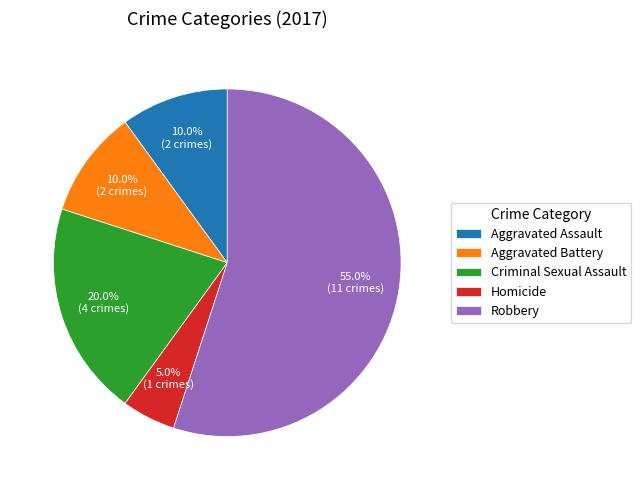

To the nearest percent, what percentage of the pie is Aggravated Battery?

10%